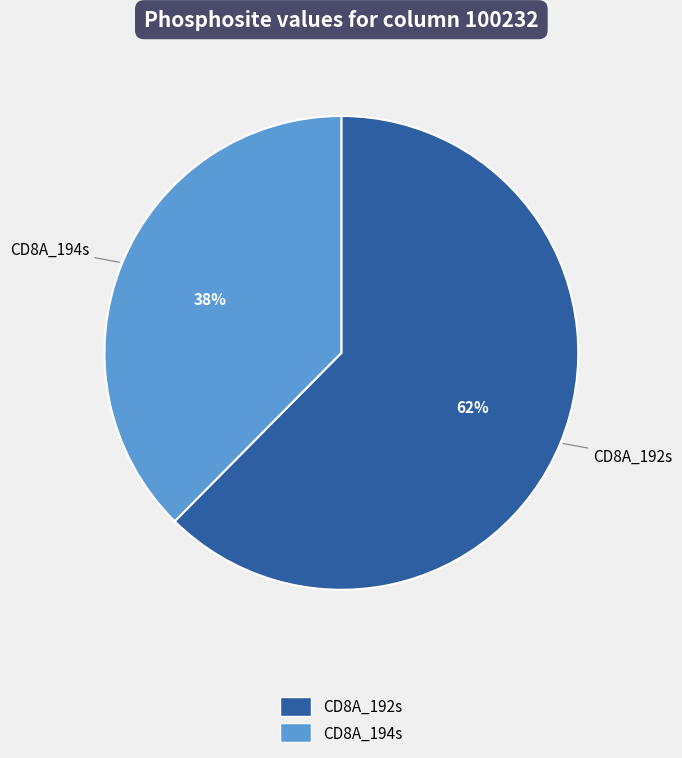

Which category has the biggest portion of the pie?

CD8A_192s